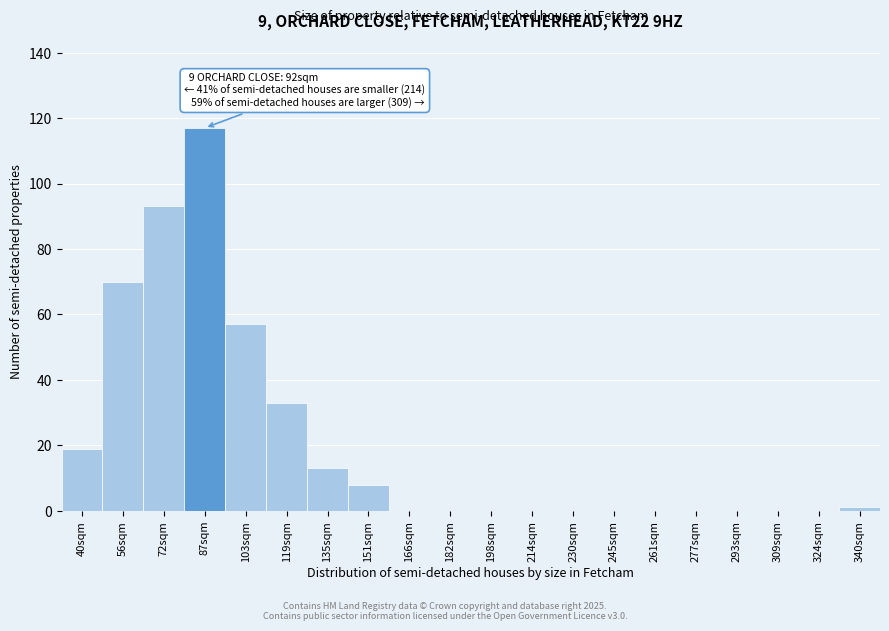

Reading right to left, list all the values displayed in this chart.

340sqm=1	324sqm=0	309sqm=0	293sqm=0	277sqm=0	261sqm=0	245sqm=0	230sqm=0	214sqm=0	198sqm=0	182sqm=0	166sqm=0	151sqm=8	135sqm=13	119sqm=33	103sqm=57	87sqm=117	72sqm=93	56sqm=70	40sqm=19